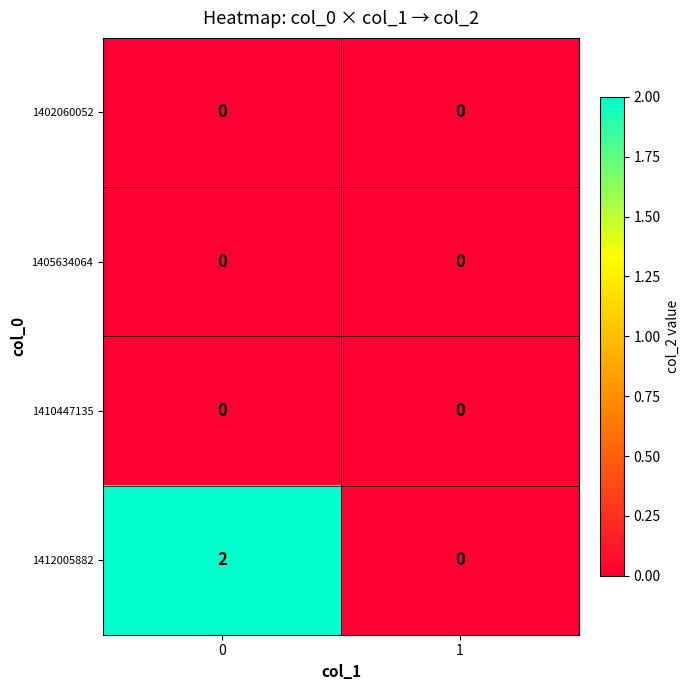

Which series has the largest total across all categories?

1412005882